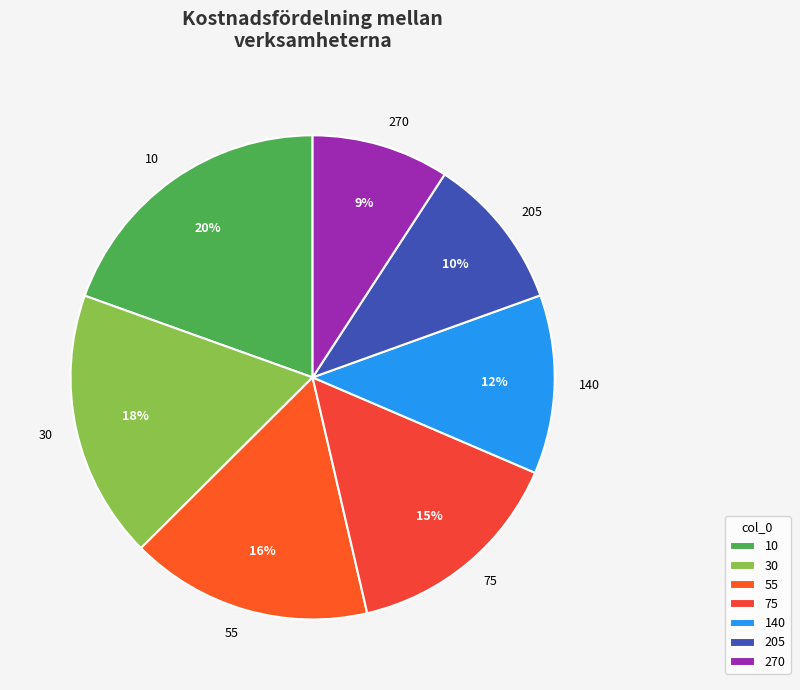

What percentage is the 140 slice, to the nearest percent?

12%